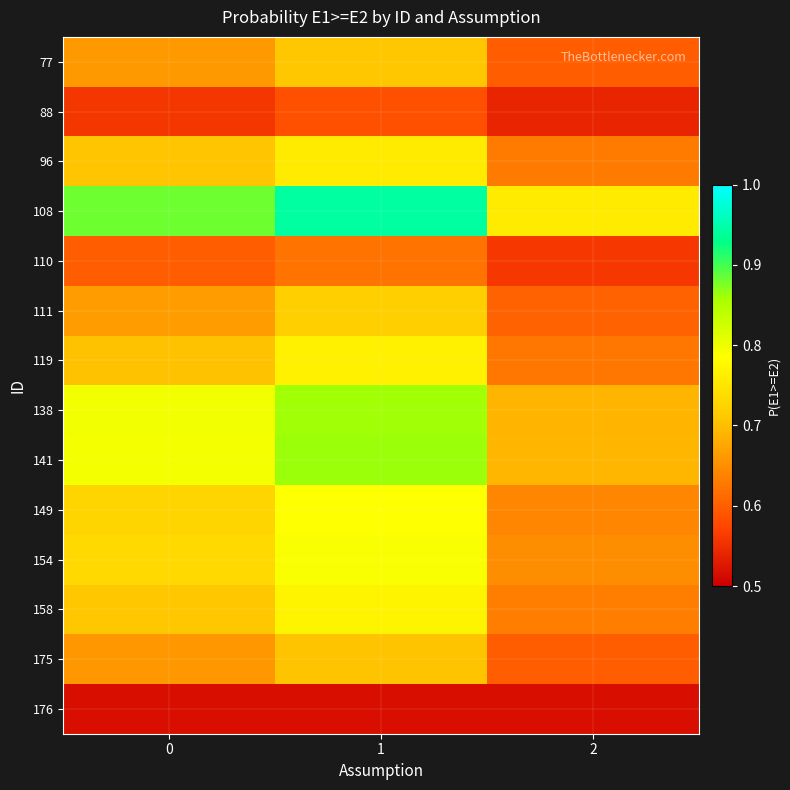

Rank the series by their maximum value, from highest to lowest.

108, 141, 138, 154, 149, 158, 119, 96, 111, 77, 175, 110, 88, 176